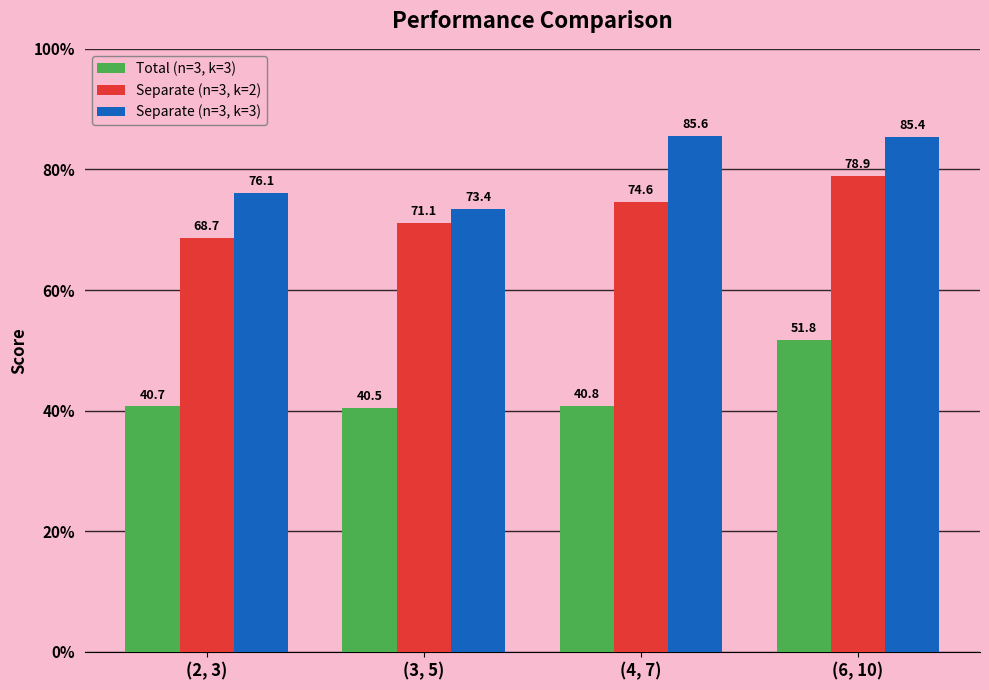

At how many categories does at least one series exceed 74?

3